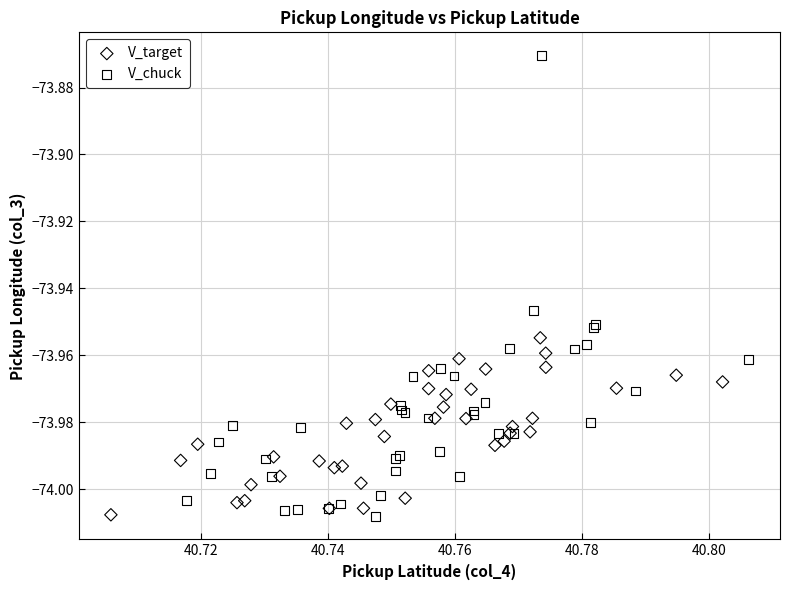

Which series has the widest spread of Y values?

V_chuck